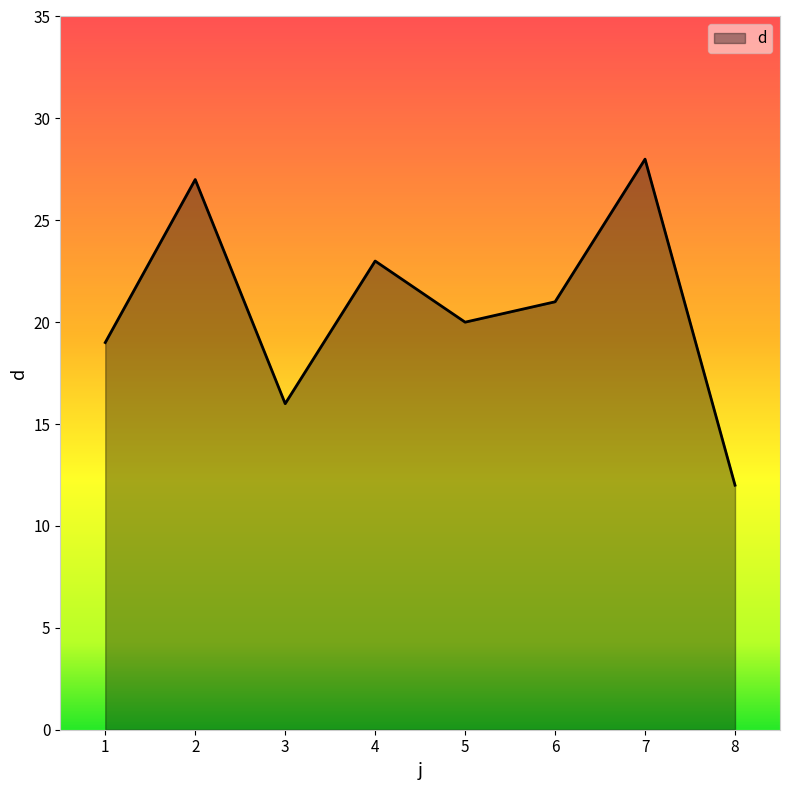

True or false: there are more than 1 points higher than both neighbors.

True